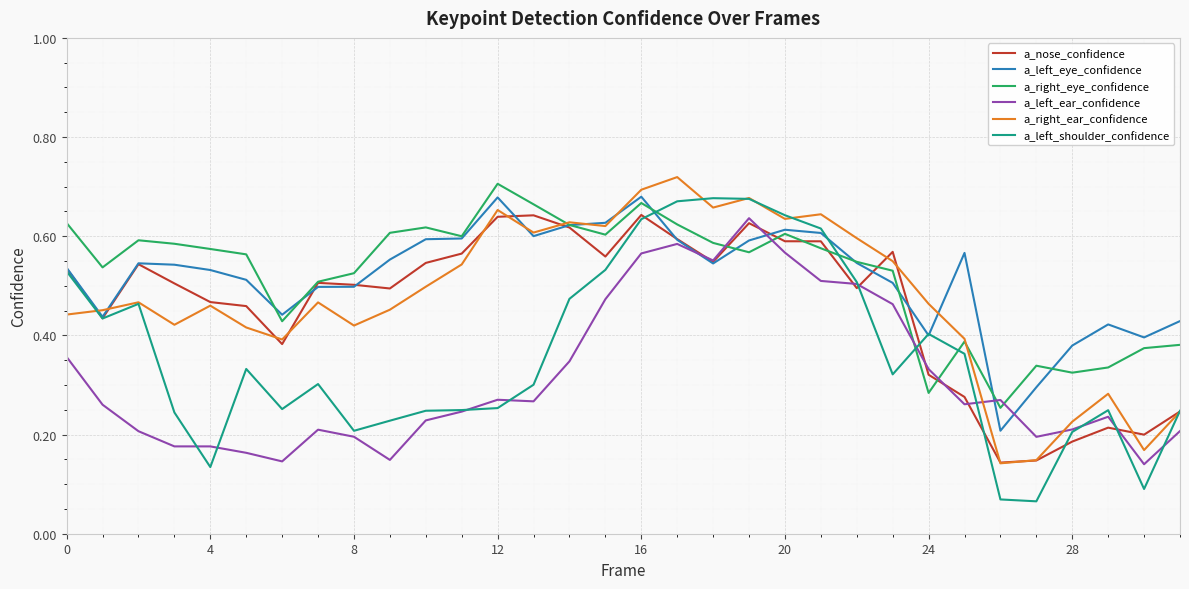

Does the chart display data point markers on the line(s)?

No